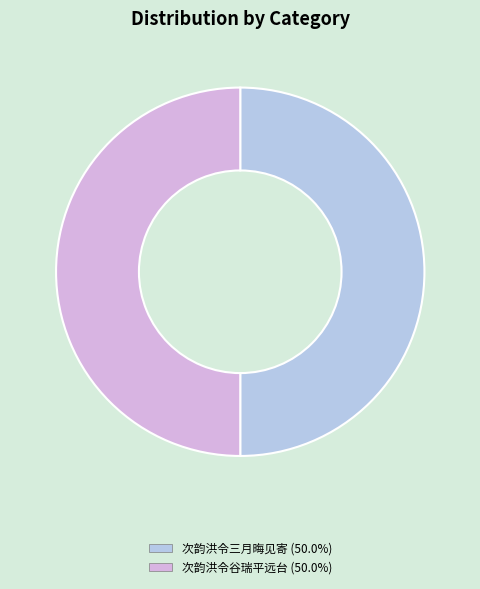

Combined, do 次韵洪令谷瑞平远台 and 次韵洪令三月晦见寄 account for over 50%?

Yes